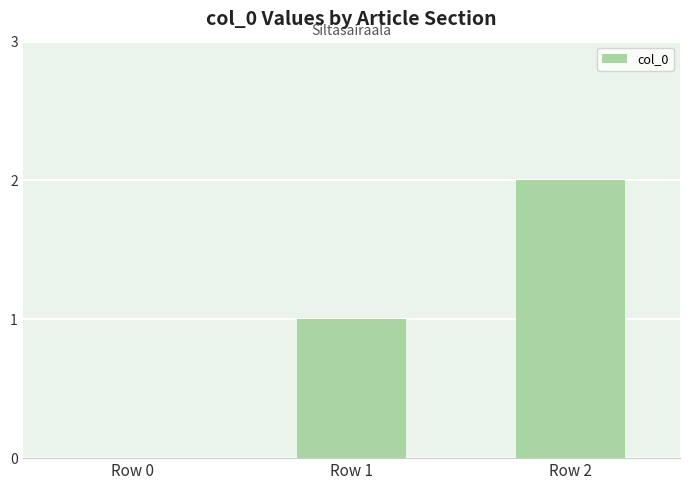

What is the change in value from Row 0 to Row 1?

+1